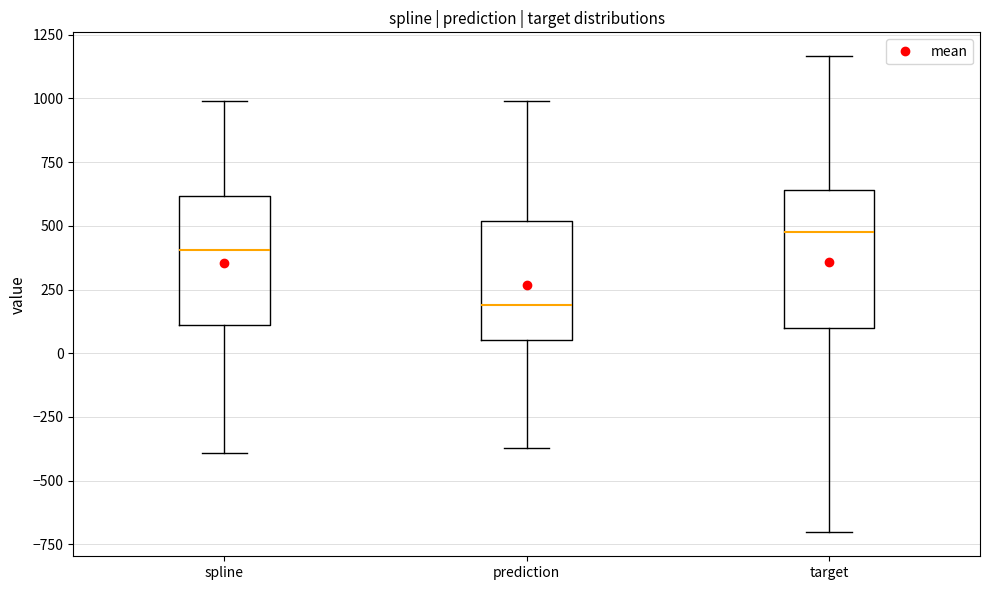

Which box has the lowest median line?

prediction